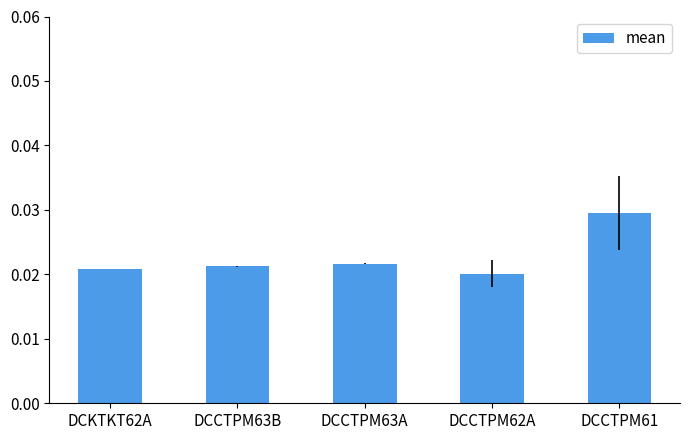

Does the chart contain stacked bars?

No